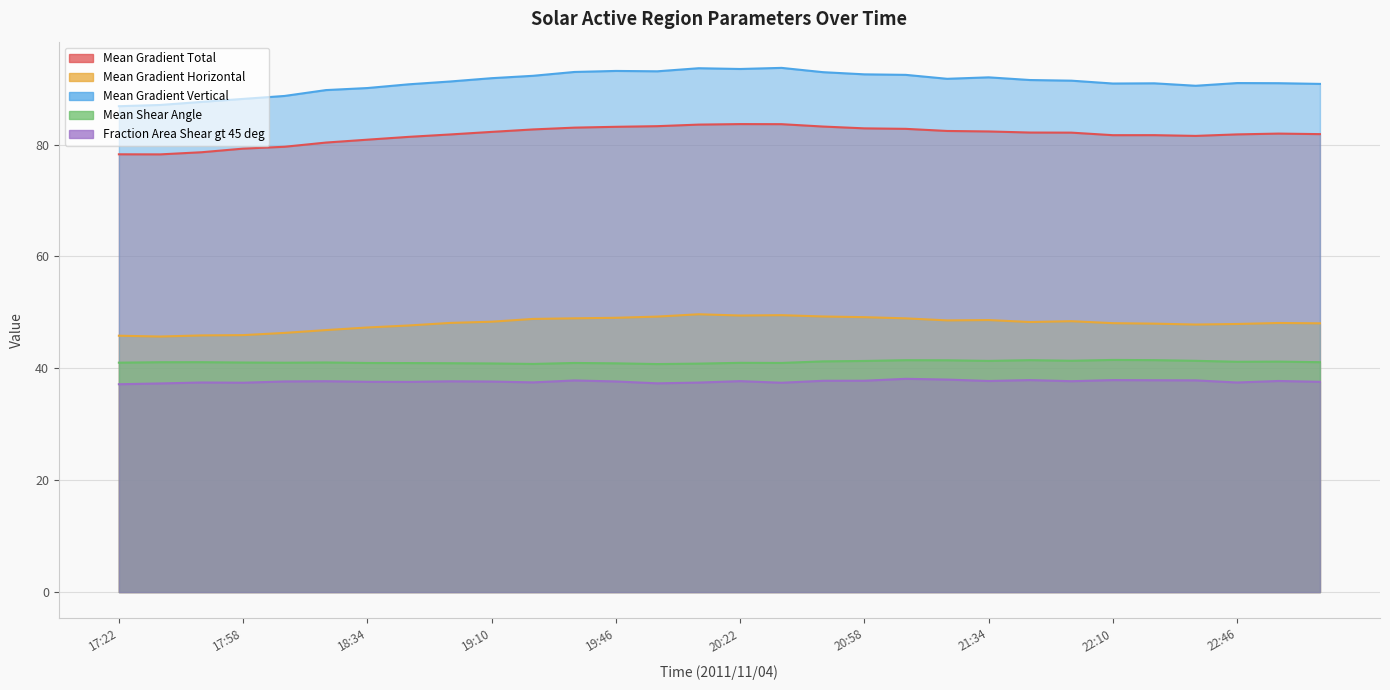

How many lines are shown in the chart?

5